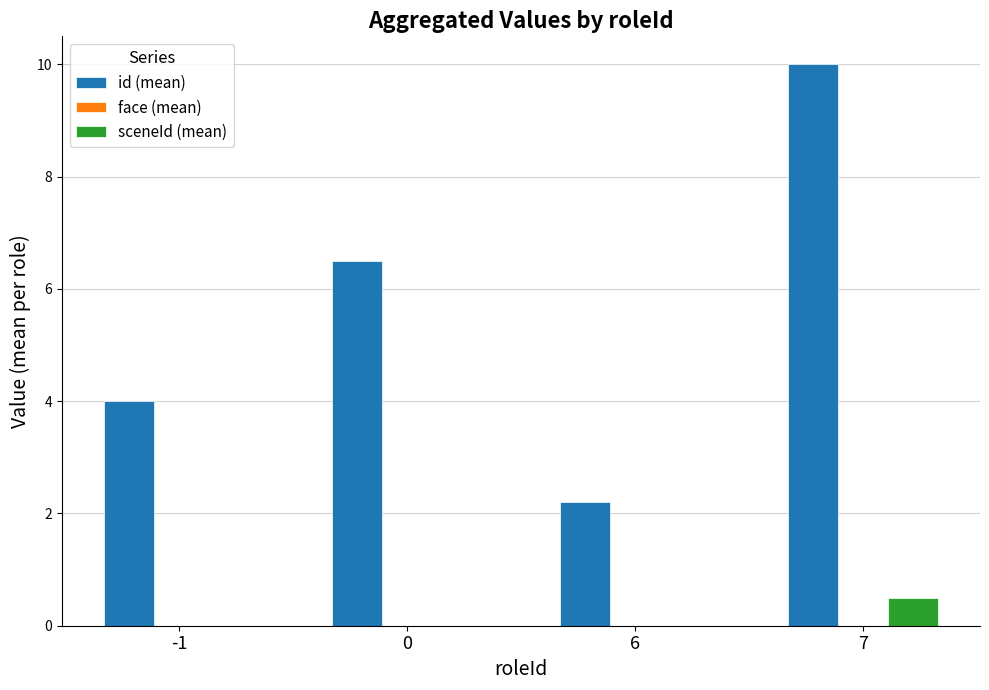

Which series has the largest total across all categories?

id (mean)